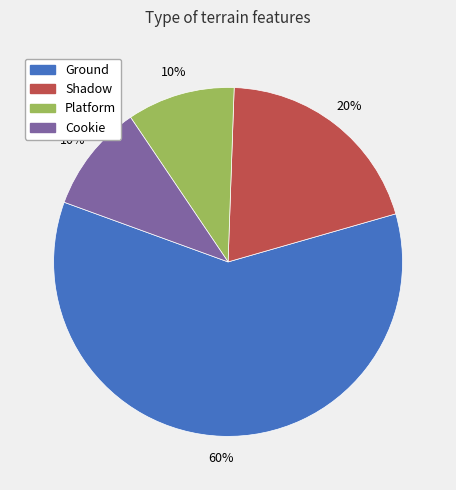

To the nearest percent, what percentage of the pie is Platform?

10%